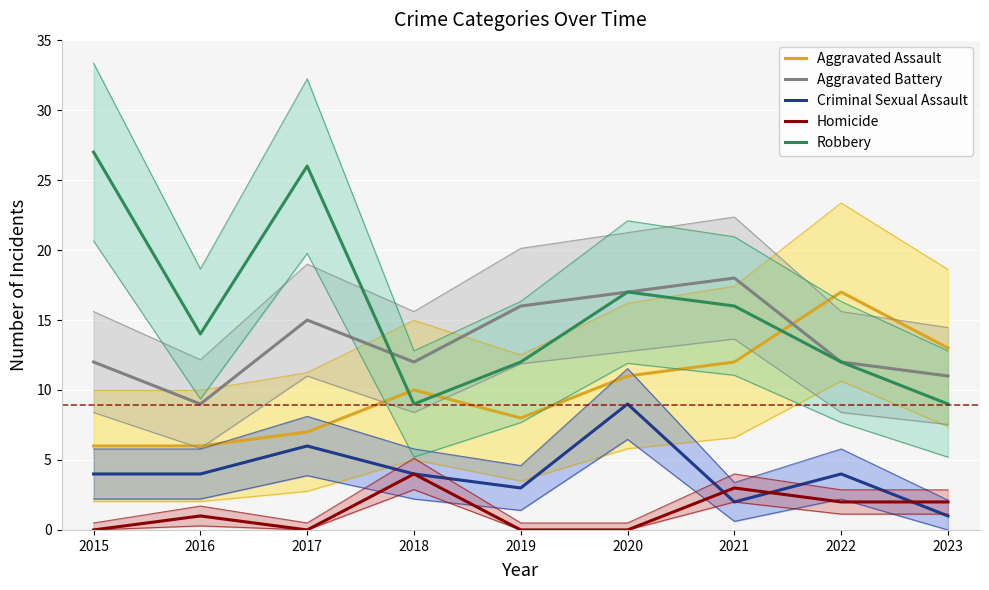

At which label does Aggravated Assault first exceed 10?

2020